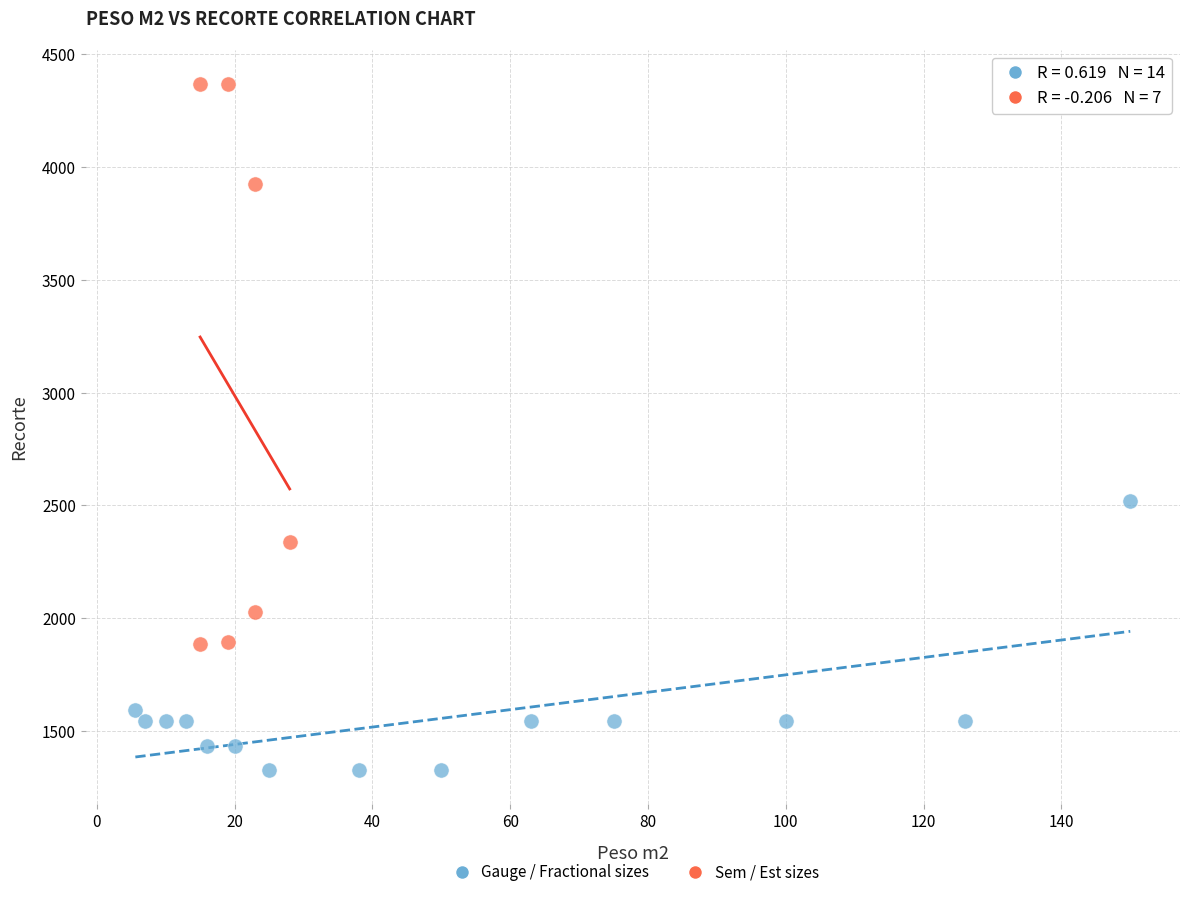

Which series reaches the maximum Y coordinate?

Sem / Est sizes